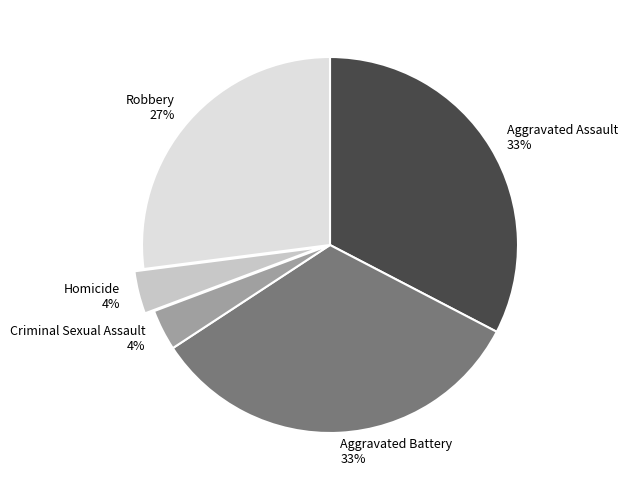

Does any single category account for the majority?

No